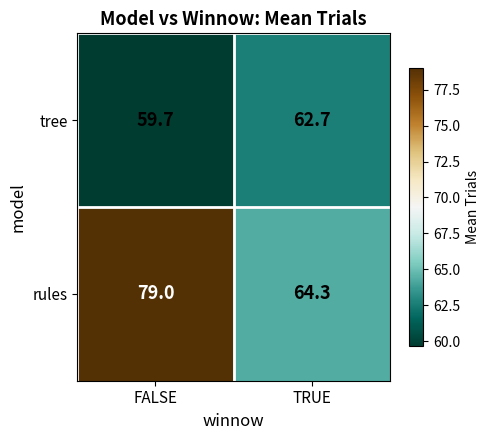

What is the average value of the rules series?

71.7